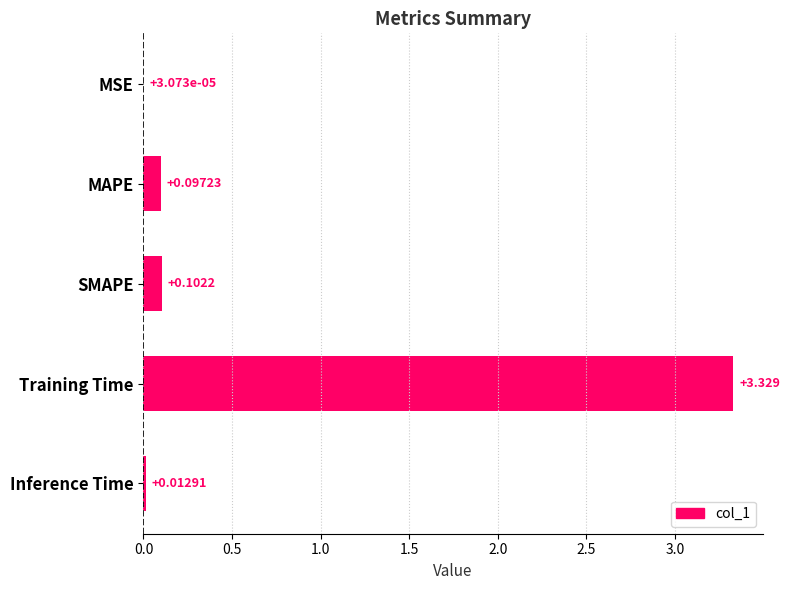

Where is the data nearest to the value 1?

SMAPE